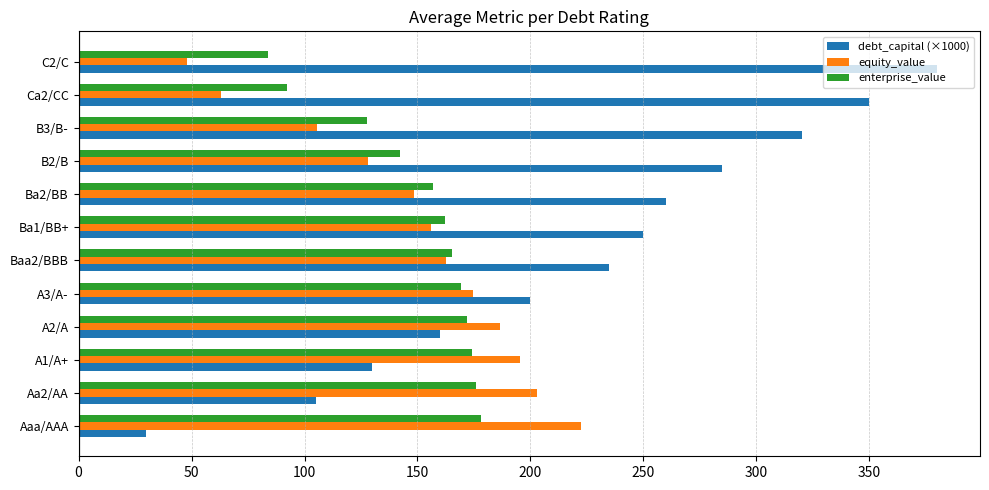

What is the difference between the enterprise_value values at B3/B- and Aaa/AAA?

50.4